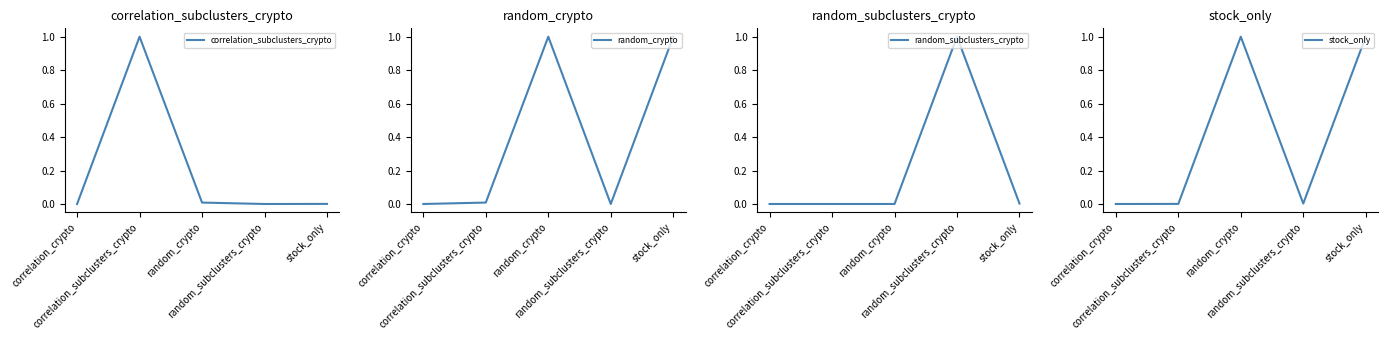

At which label does random_subclusters_crypto reach its peak?

random_subclusters_crypto